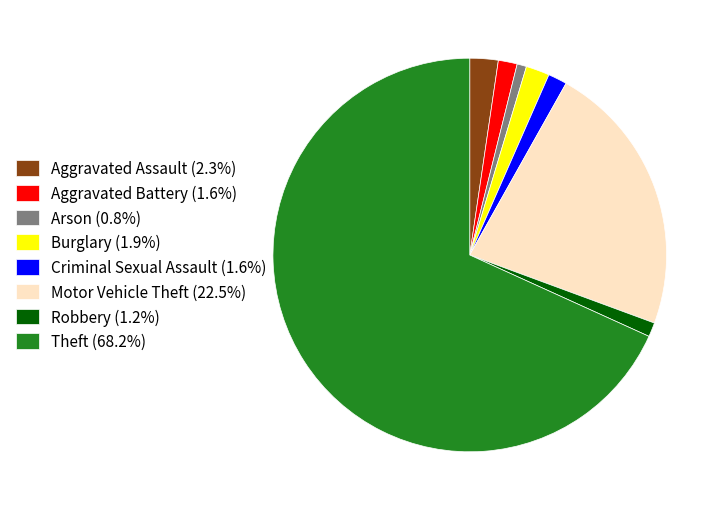

What is the ratio of the value at Theft (68.2%) to the value at Robbery (1.2%)?

58.7